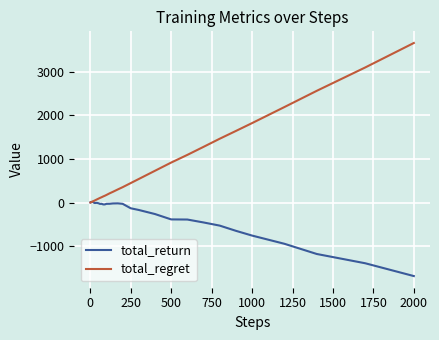

Which series has the largest range (max minus min)?

total_regret